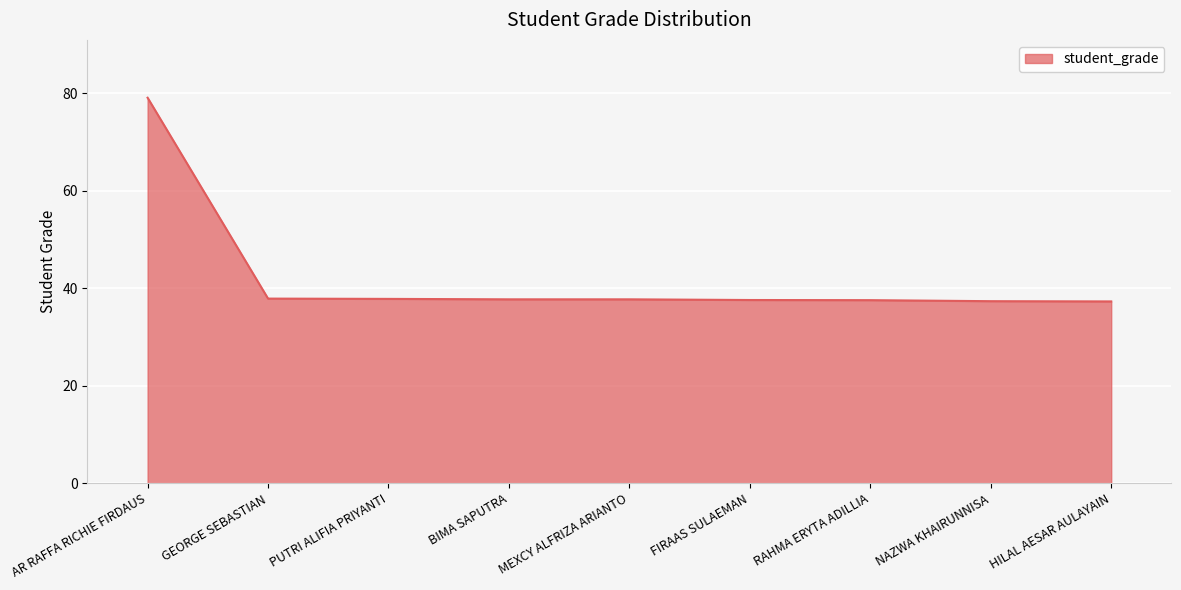

What position from the right is GEORGE SEBASTIAN?

8